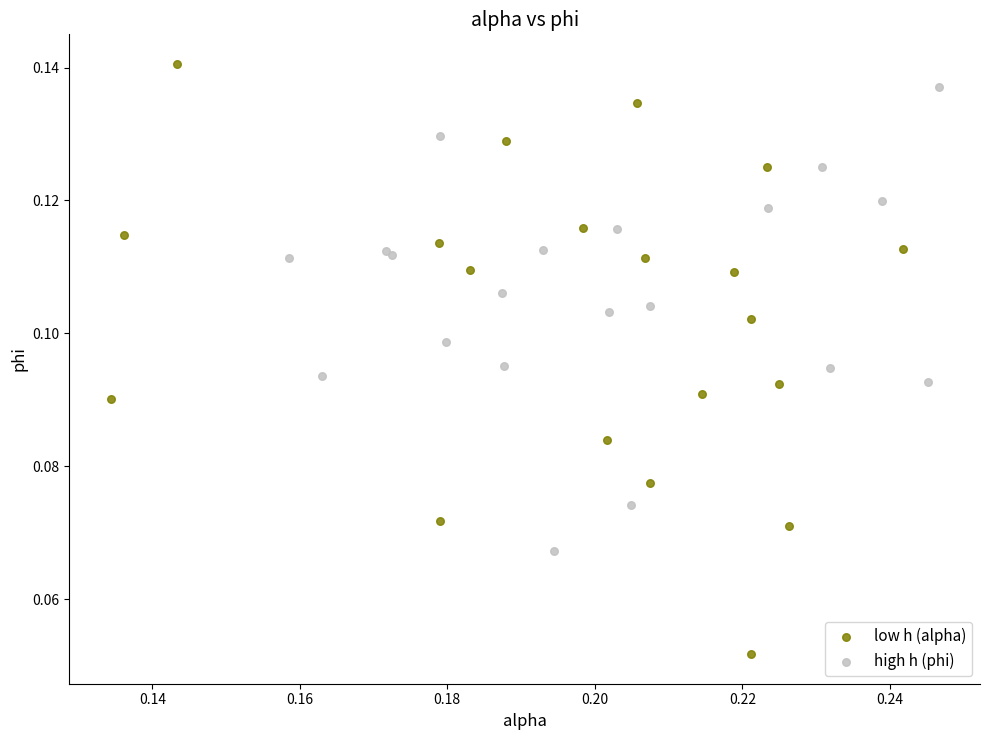

What are all the series names shown in the legend?

low h (alpha), high h (phi)